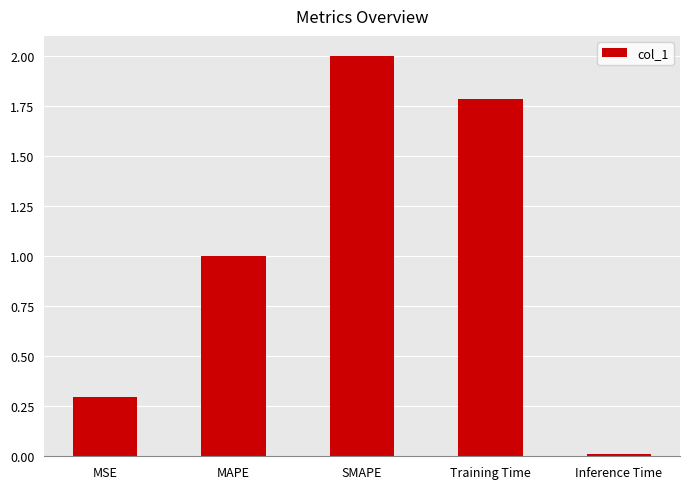

At which label does the data first exceed 1?

MAPE